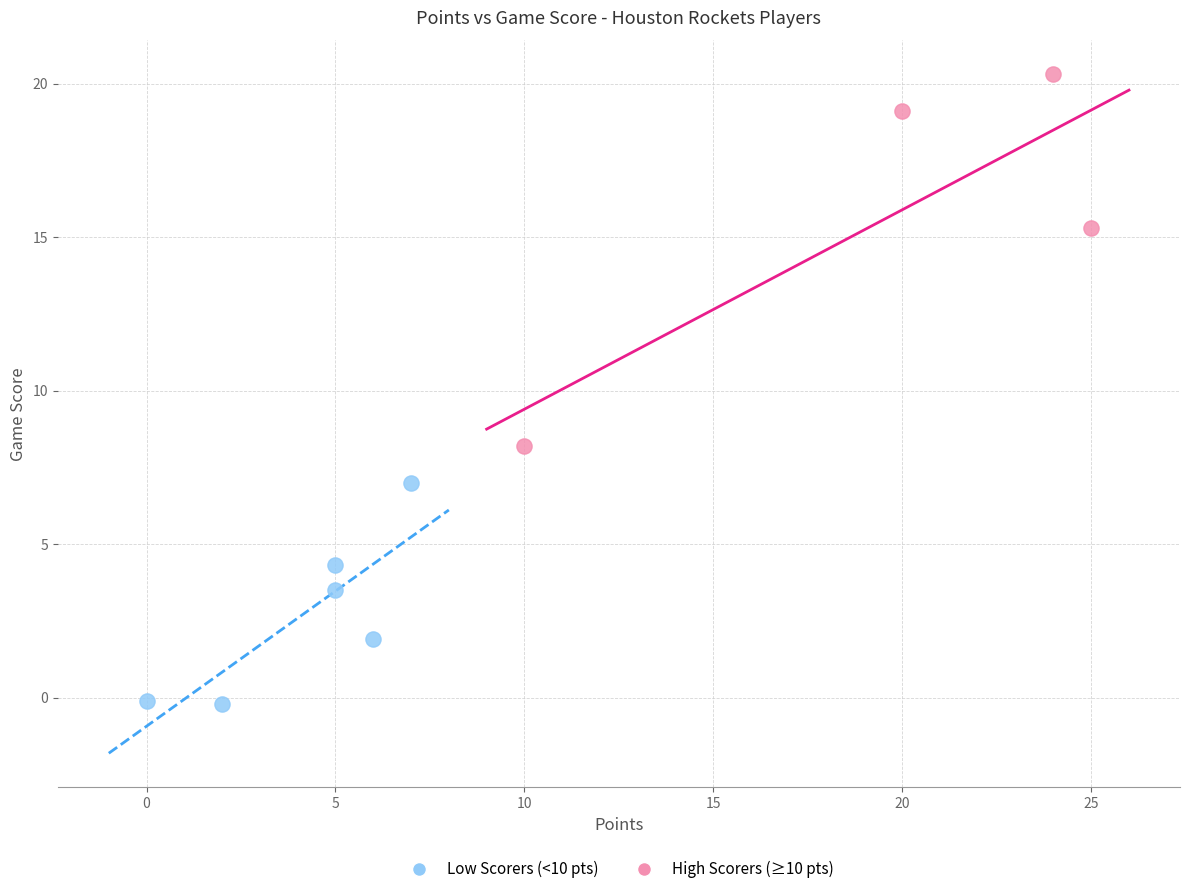

Which series reaches the maximum Y coordinate?

High Scorers (≥10 pts)